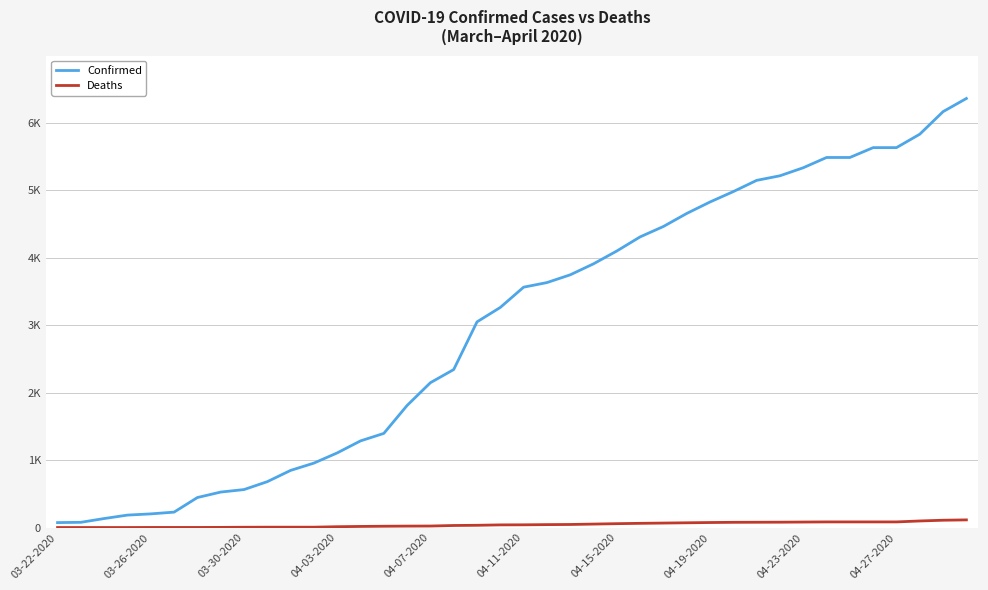

What is the difference between the second highest and minimum values in the Deaths series?

108